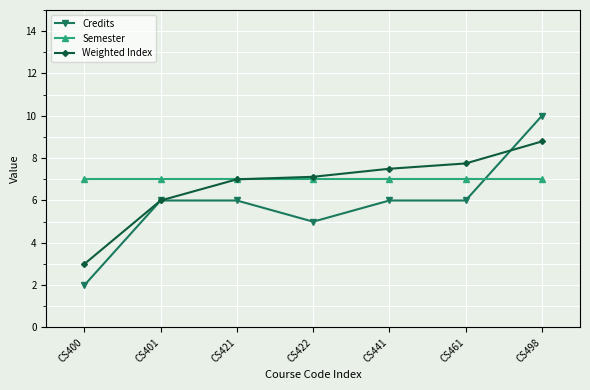

Between CS400 and CS401, which series saw the biggest shift?

Credits